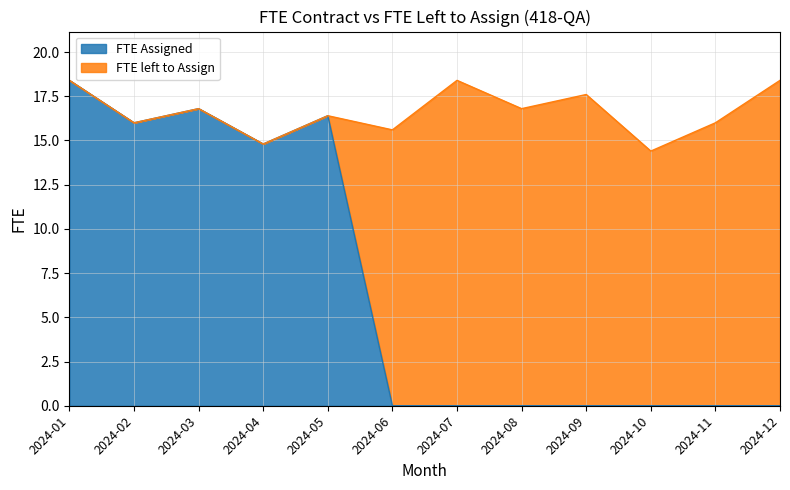

At which category does the chart reach its peak across all series?

2024-01